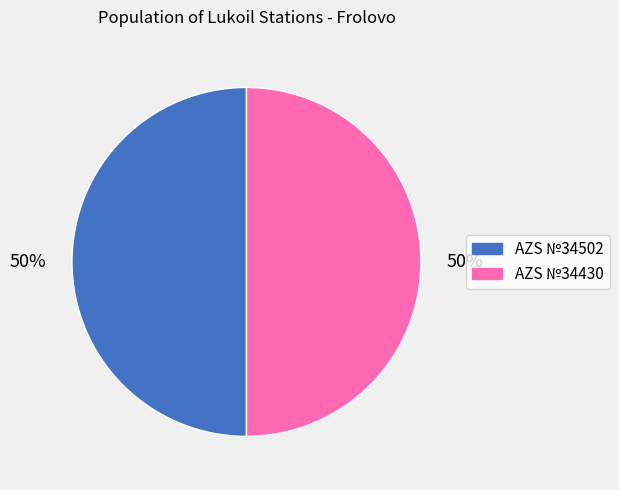

What is the ratio of the value at AZS №34430 to the value at AZS №34502?

1.0